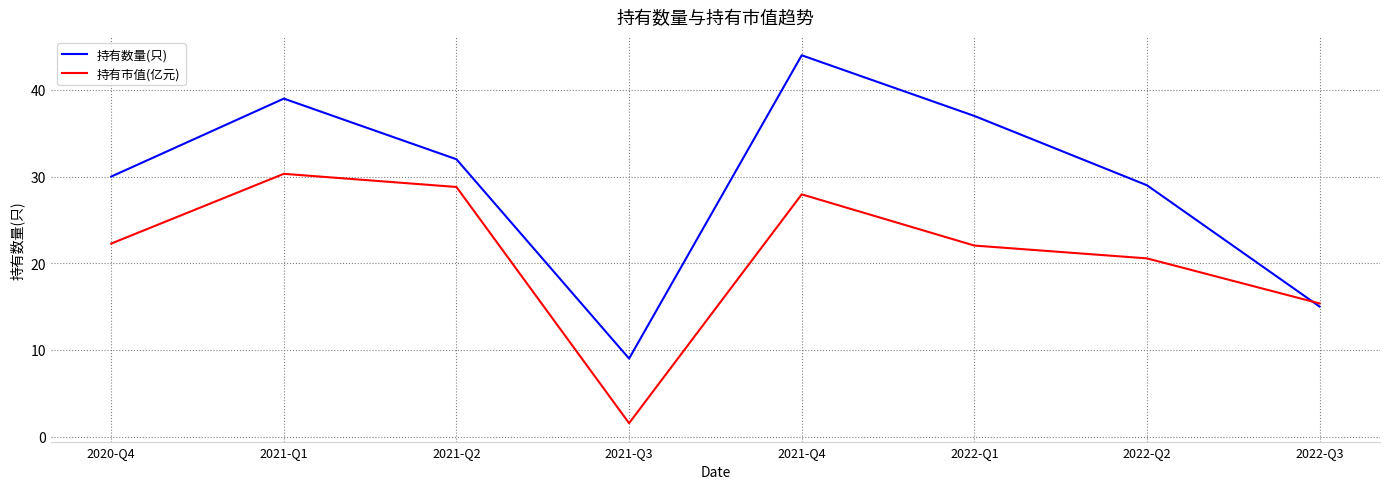

List the labels in order of 持有数量(只) value, largest first.

2021-Q4, 2021-Q1, 2022-Q1, 2021-Q2, 2020-Q4, 2022-Q2, 2022-Q3, 2021-Q3